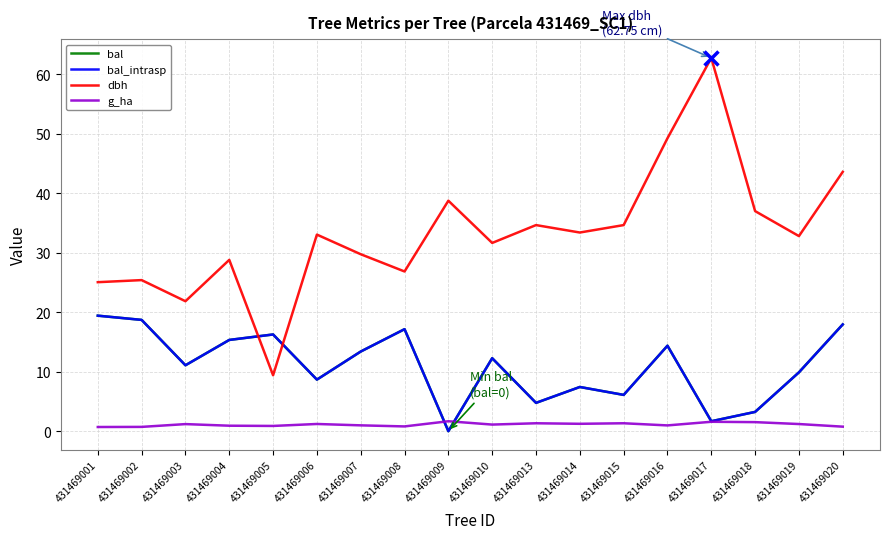

Does the chart have visible grid lines?

Yes